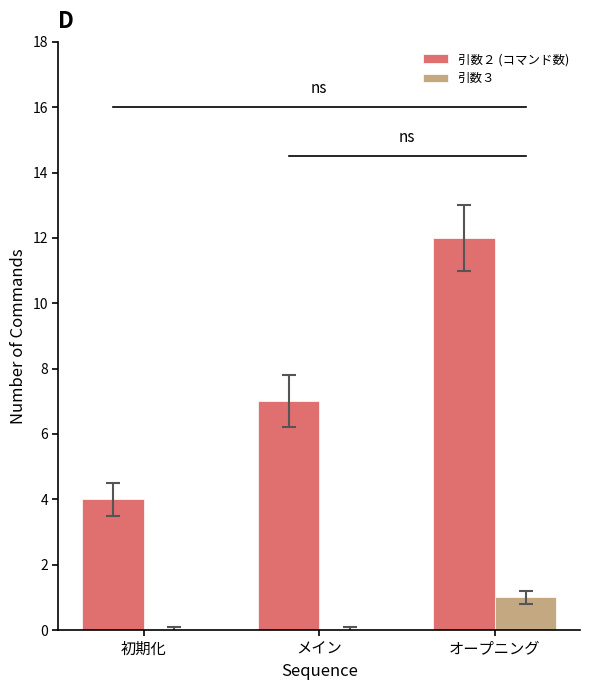

The value of 引数２ (コマンド数) at メイン is 7. True or false?

True